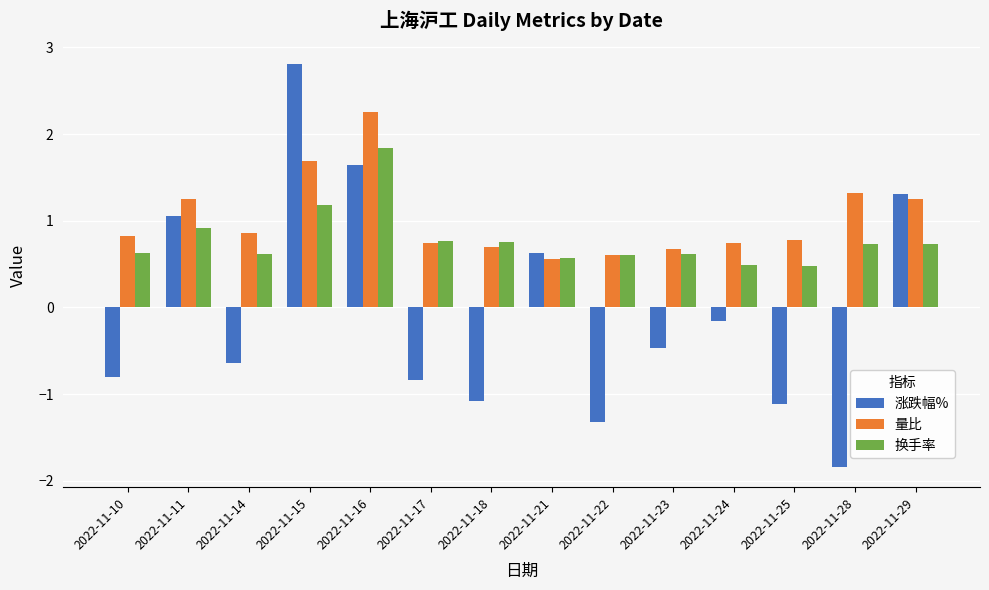

What is the sum of the 量比 values at 2022-11-22 and 2022-11-17?

1.3